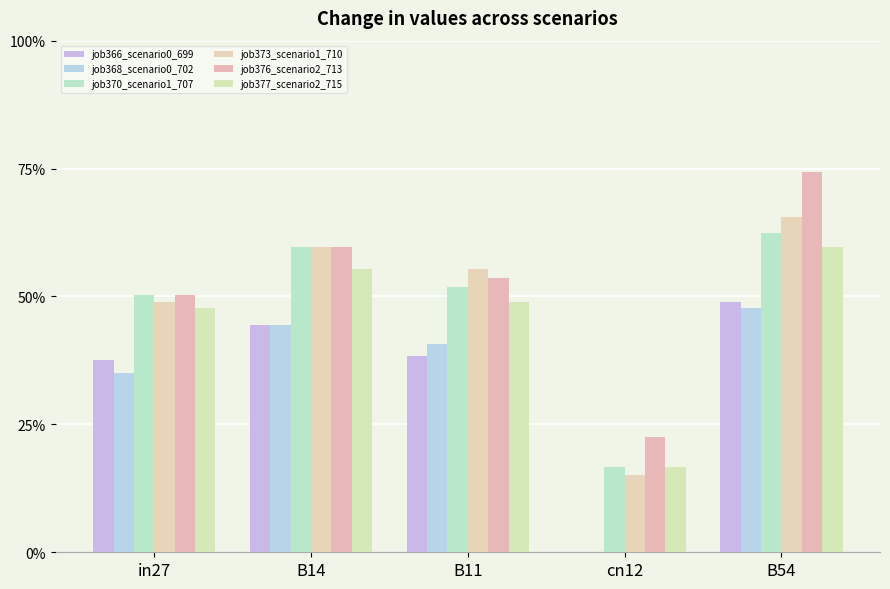

Which series has the widest spread of values?

job376_scenario2_713